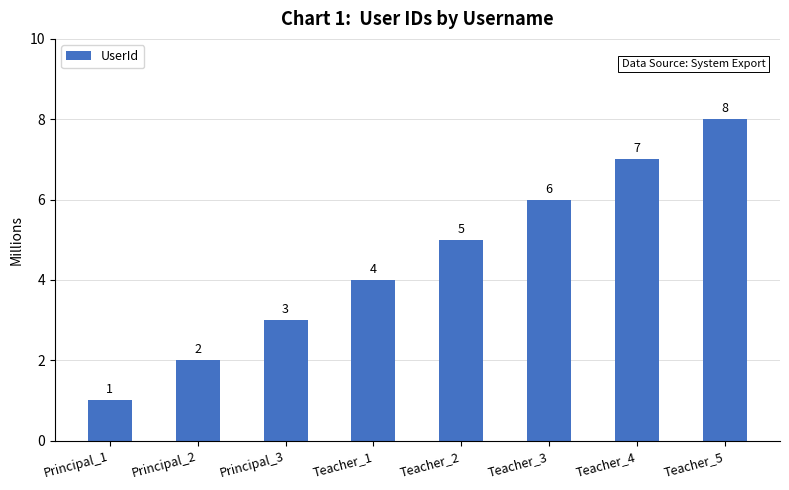

How many values are between 3 and 7?

5